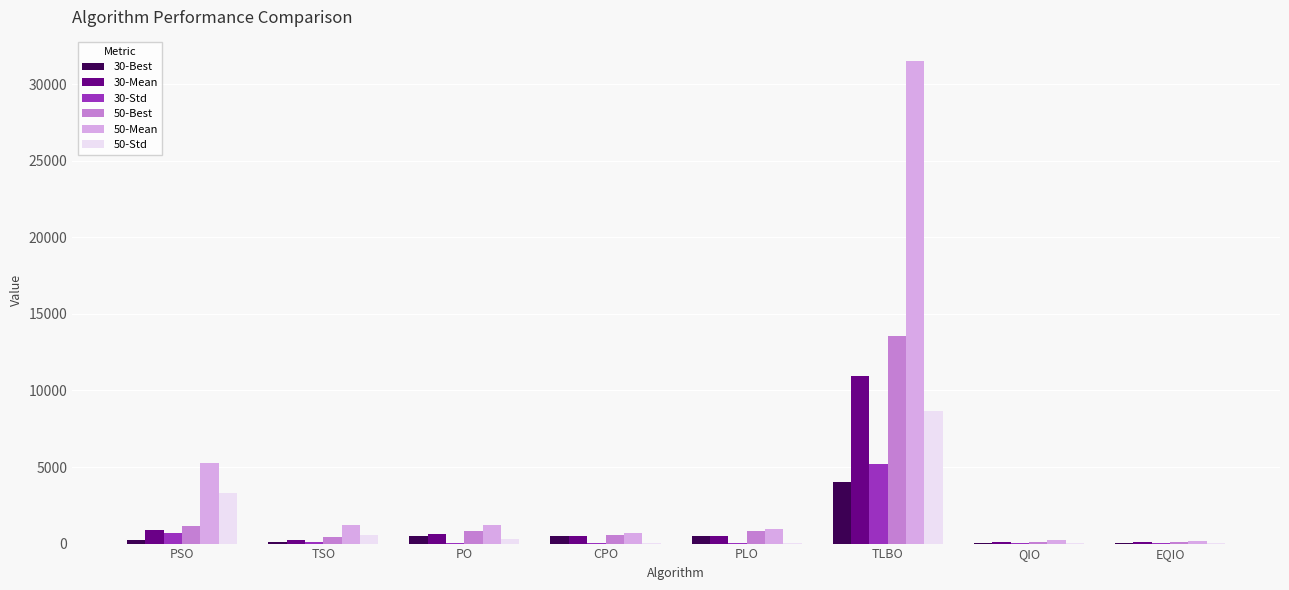

Is it true that 50-Std equals 5182.9 at PSO?

False